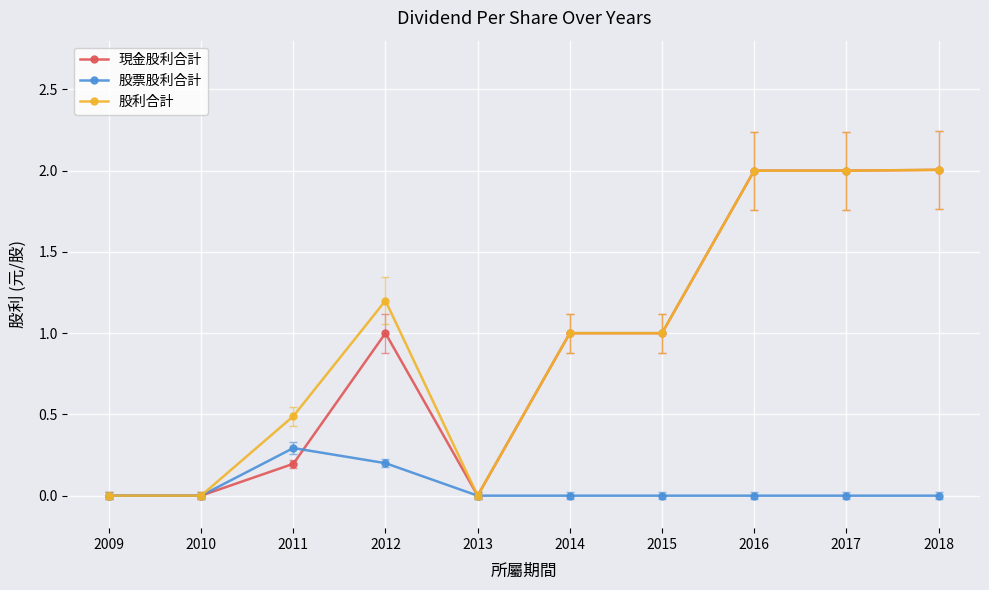

After their last crossing, which series has the higher values: 股票股利合計 or 現金股利合計?

現金股利合計